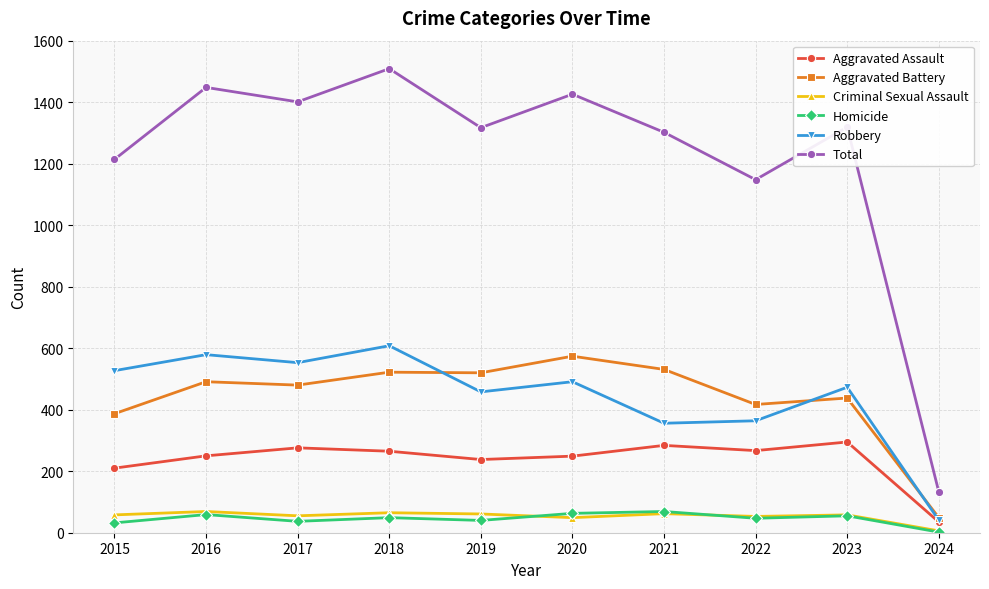

Between 2016 and 2019, which series saw the biggest shift?

Total